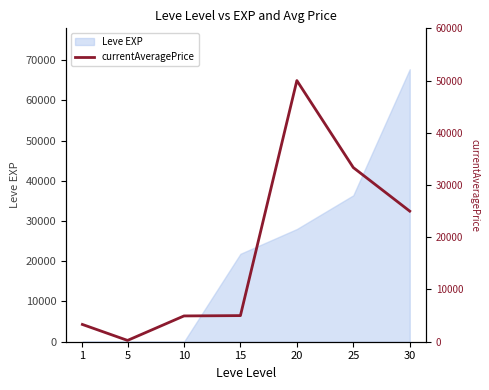

What is the difference between the maximum and minimum values?

49750.0